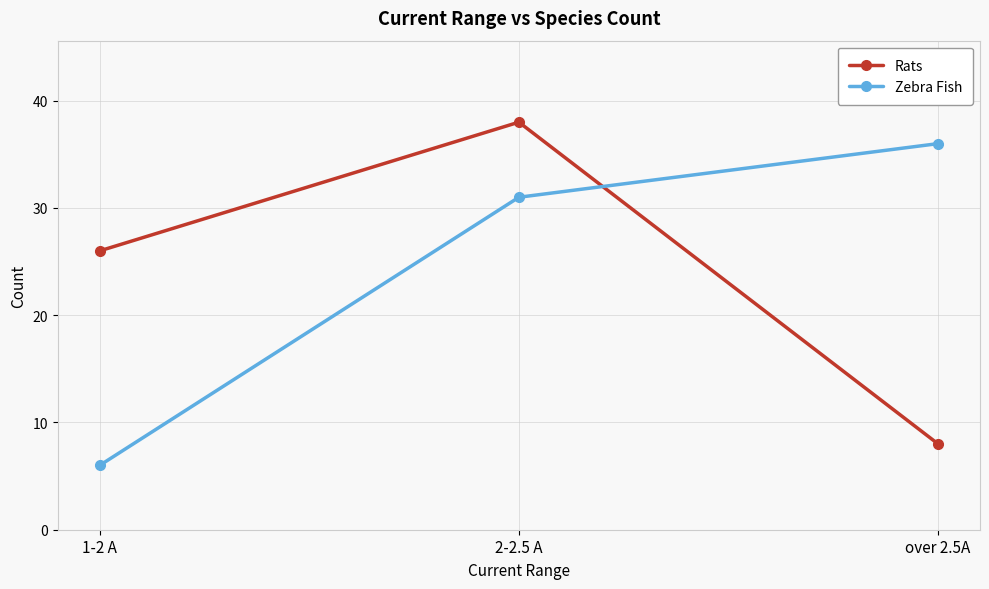

True or false: Zebra Fish has a value of 31 at 2-2.5 A.

True